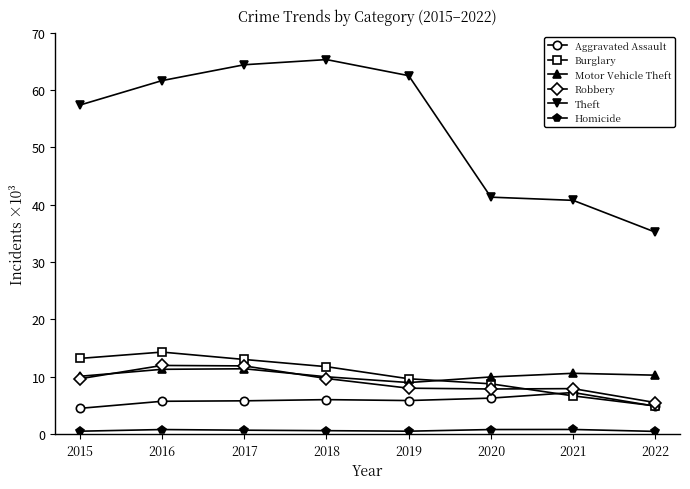

Reading left to right, what are all the values shown in this chart?

Aggravated Assault: 4480	5712	5793	6001	5840	6263	7242	4847
Burglary: 13184	14289	13001	11746	9639	8754	6654	4898
Motor Vehicle Theft: 10068	11286	11380	9983	8978	9953	10591	10264
Robbery: 9638	11960	11880	9679	7994	7855	7920	5488
Theft: 57350	61618	64380	65282	62478	41296	40742	35196
Homicide: 496	786	672	589	498	785	801	462